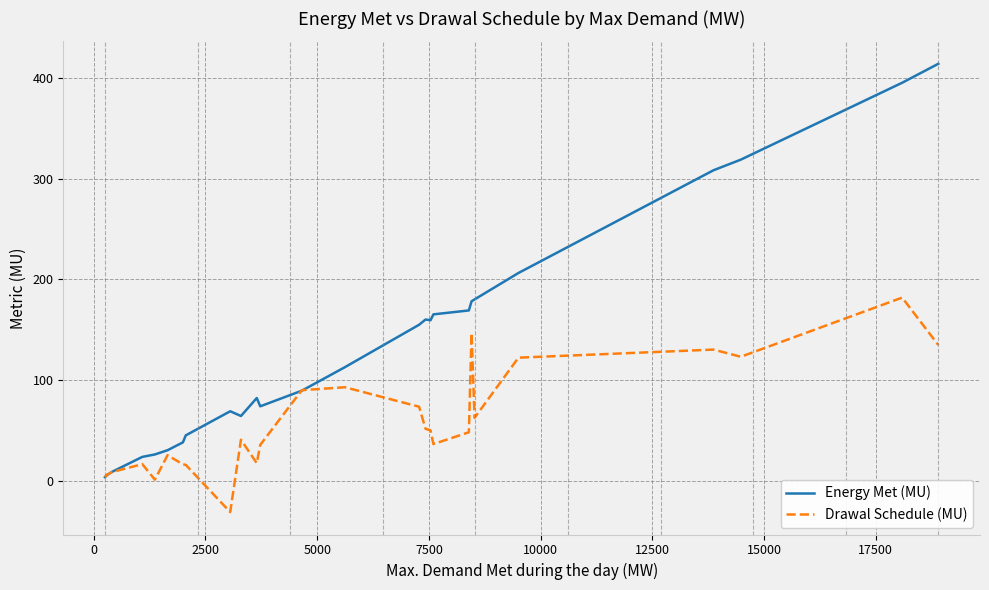

Which series has the widest spread of values?

Energy Met (MU)